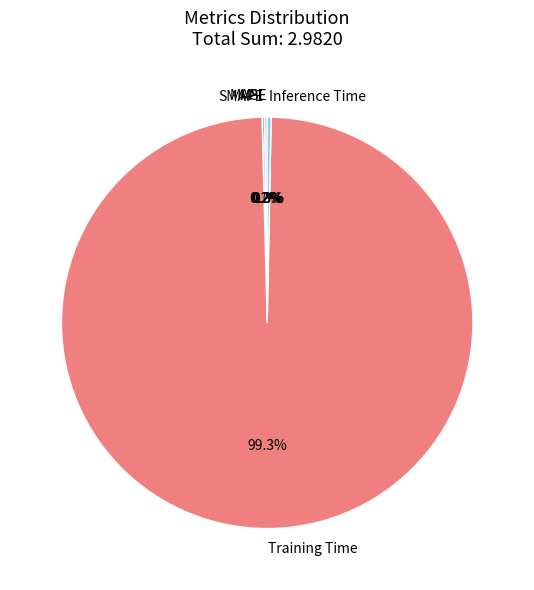

How much of the chart is everything except Training Time?

0.7%